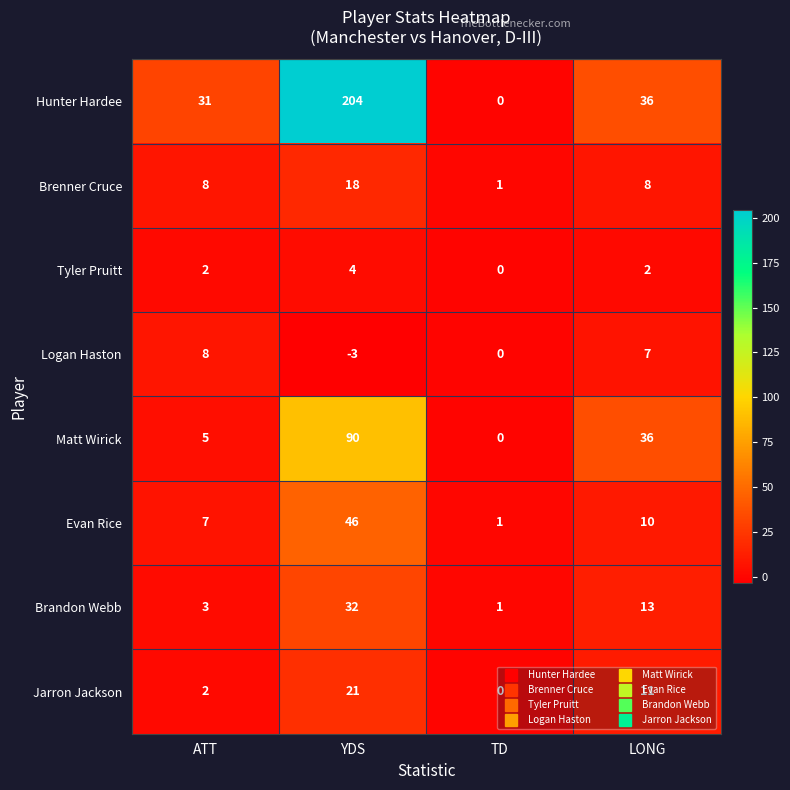

At which category is the sum across all series the highest?

YDS